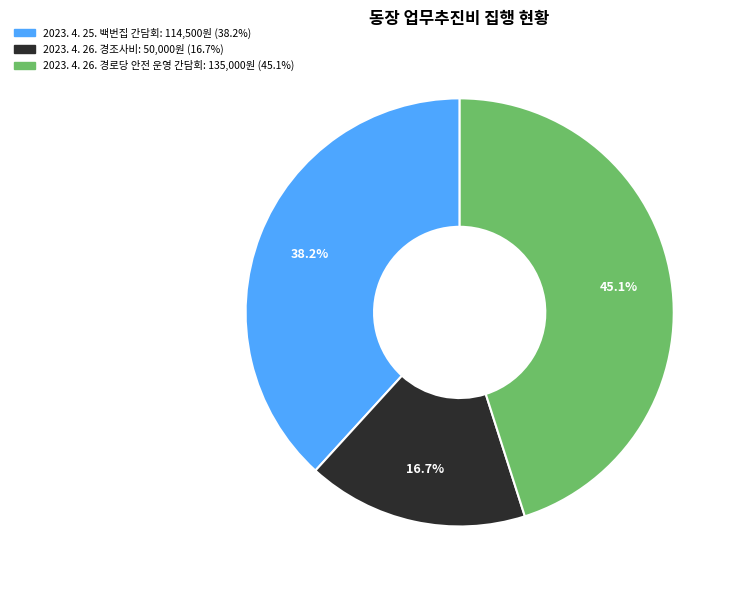

How many segments does this pie chart have?

3